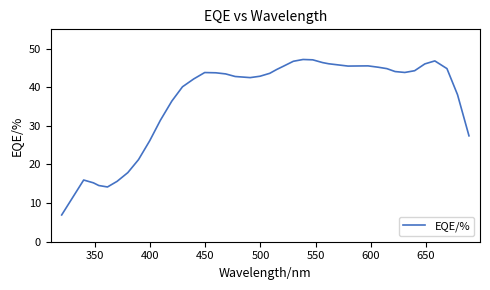

What is the average value?

37.2